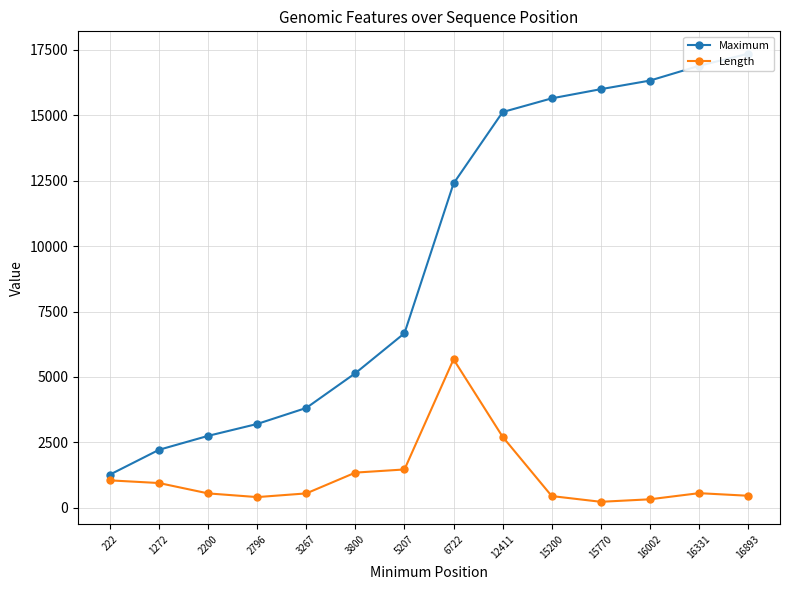

Reading right to left, list all the values displayed in this chart.

Maximum: 17351	16888	16325	15997	15646	15122	12394	6670	5143	3815	3203	2748	2216	1268
Length: 459	558	324	228	447	2712	5673	1464	1344	549	408	549	945	1047